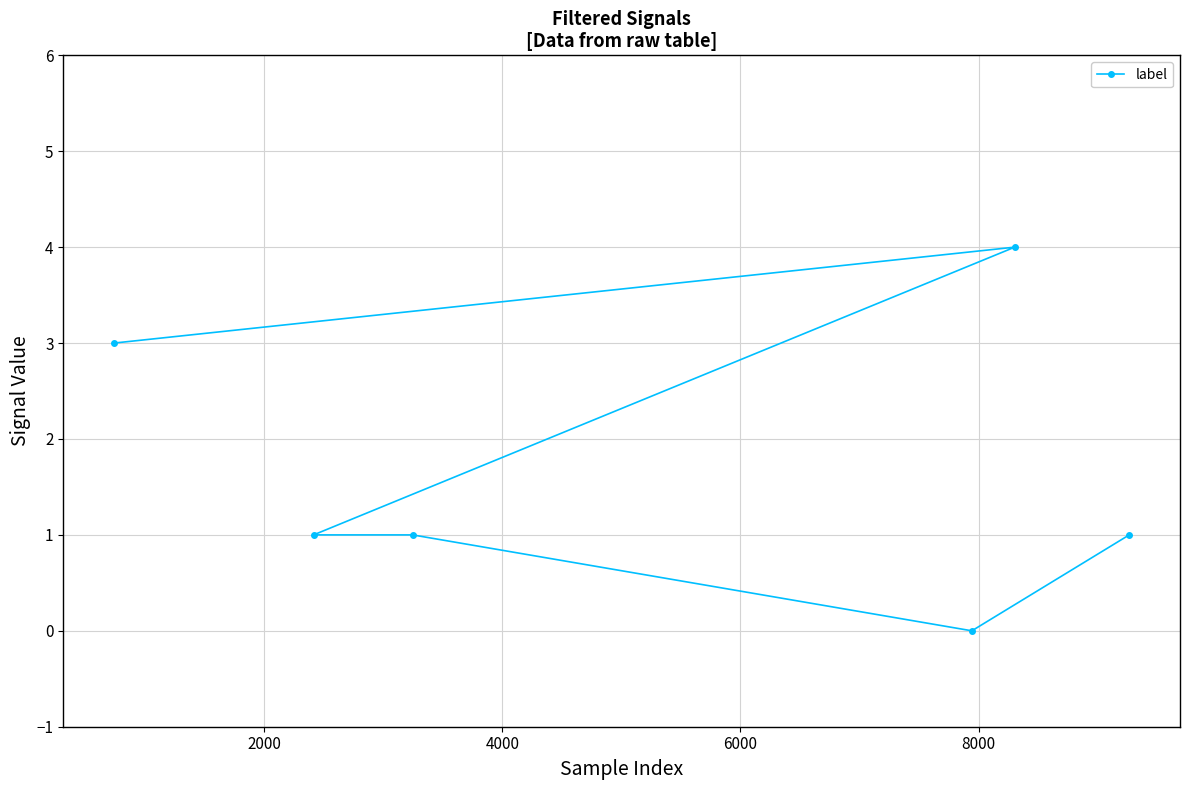

What is the difference between the maximum and minimum values?

4